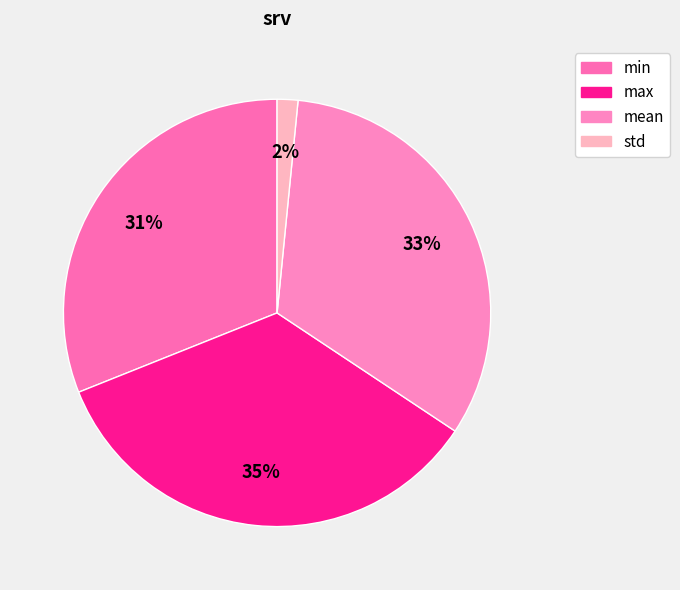

Which slice is the largest?

max